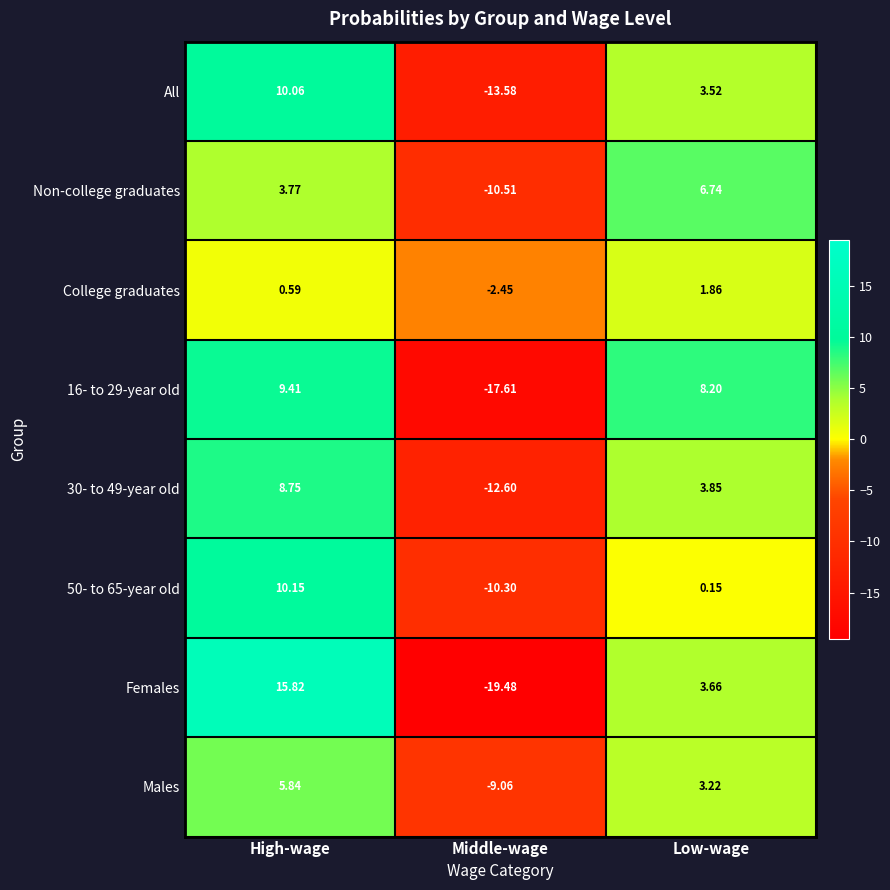

Rank the categories by 30- to 49-year old value from highest to lowest.

High-wage, Low-wage, Middle-wage